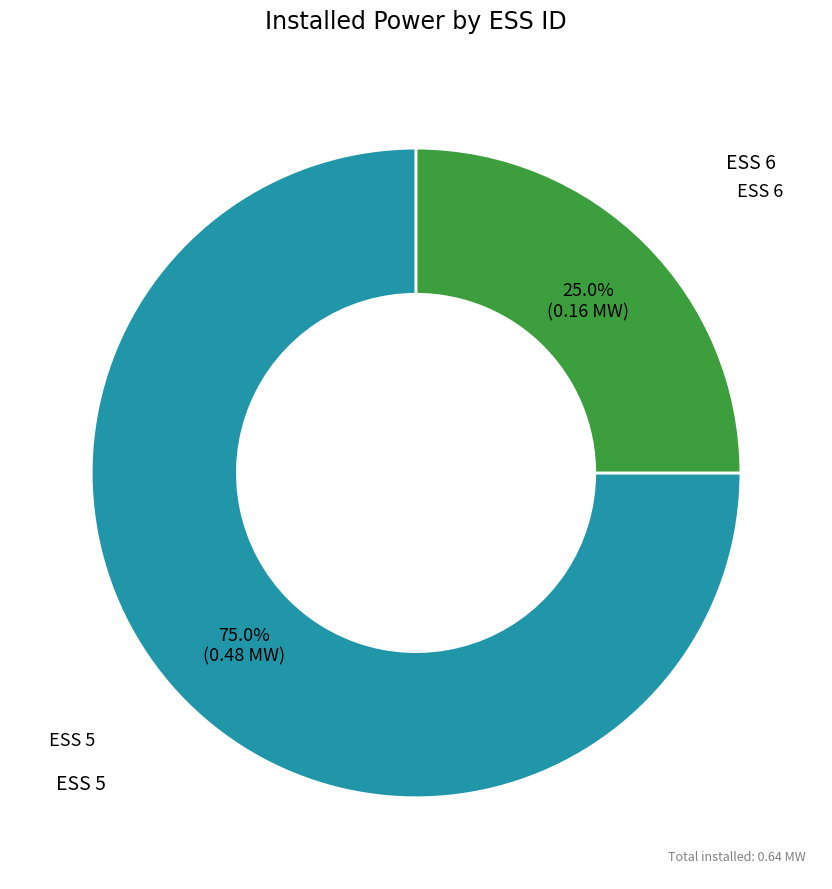

Is there a majority slice in this chart?

Yes